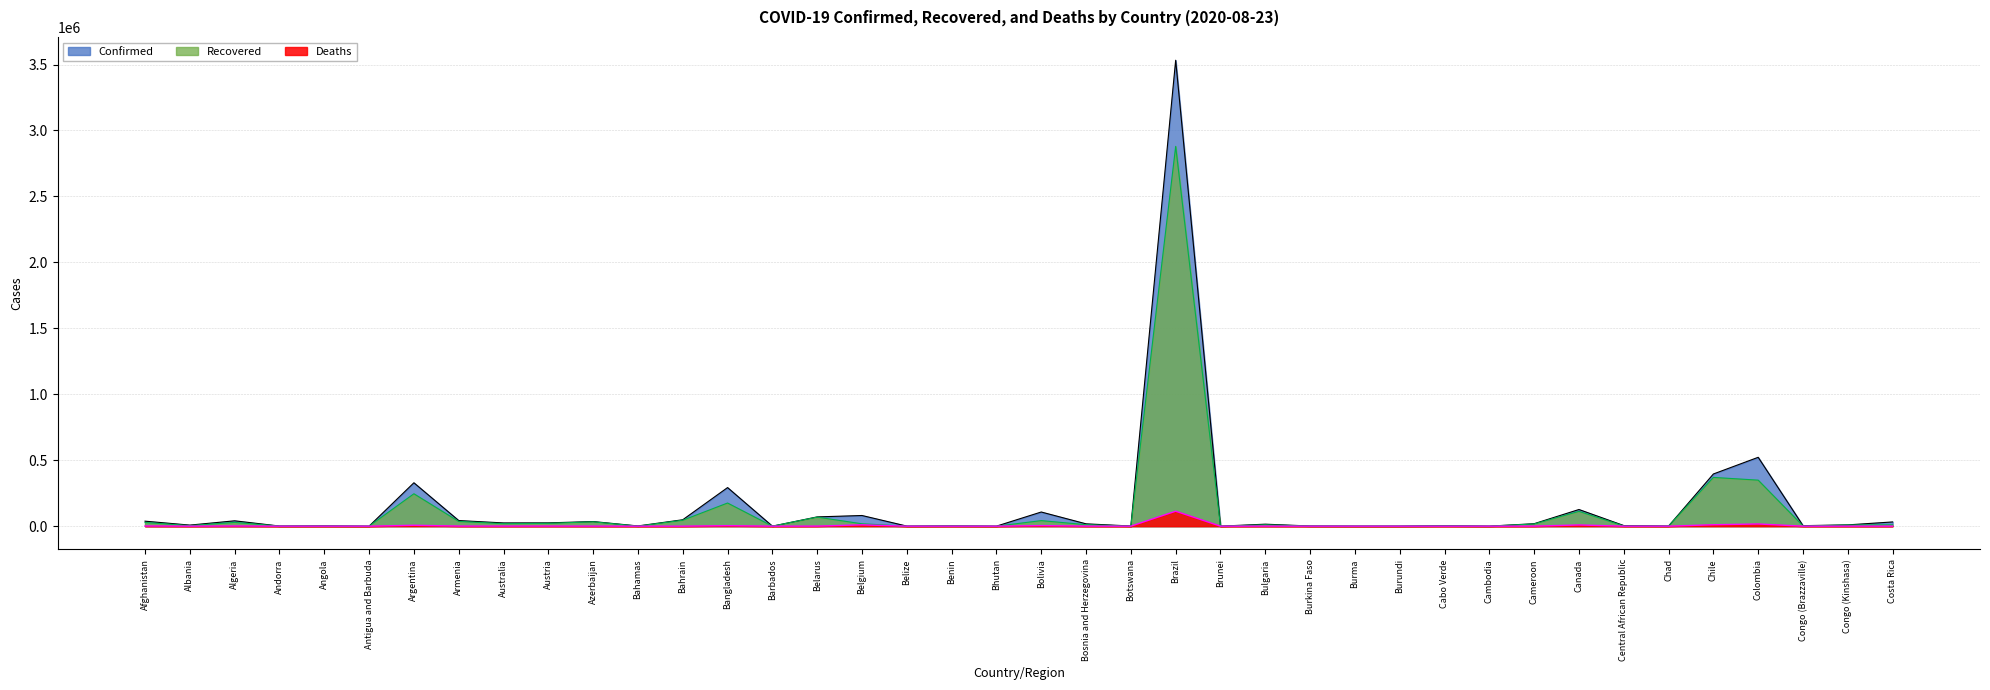

What position from the left is Belgium?

17